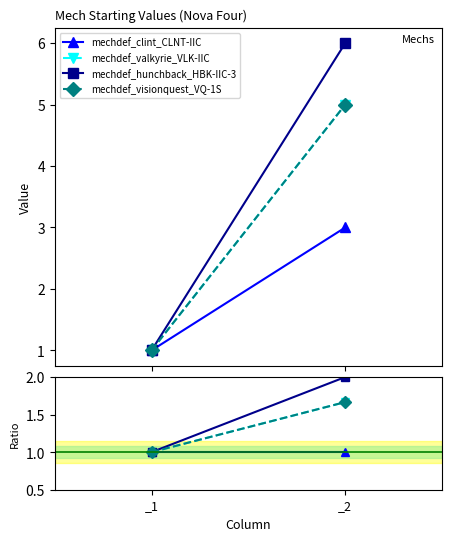

List the series in order of their peak value, lowest first.

mechdef_clint_CLNT-IIC, mechdef_valkyrie_VLK-IIC, mechdef_visionquest_VQ-1S, mechdef_hunchback_HBK-IIC-3